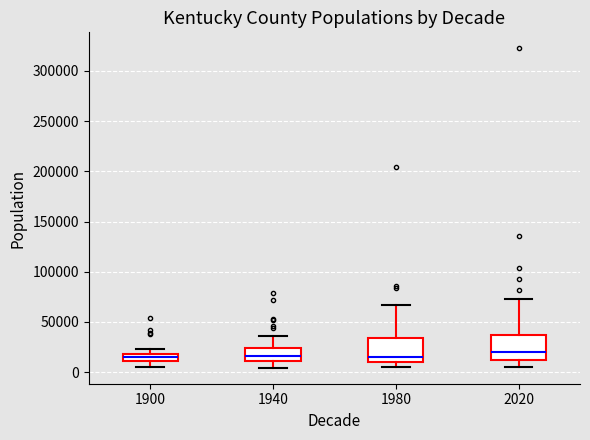

Where is the upper edge of the box at x = 1980 on the y-axis? The values are not printed on the chart, so give them approximately, as read against the axis.

35000